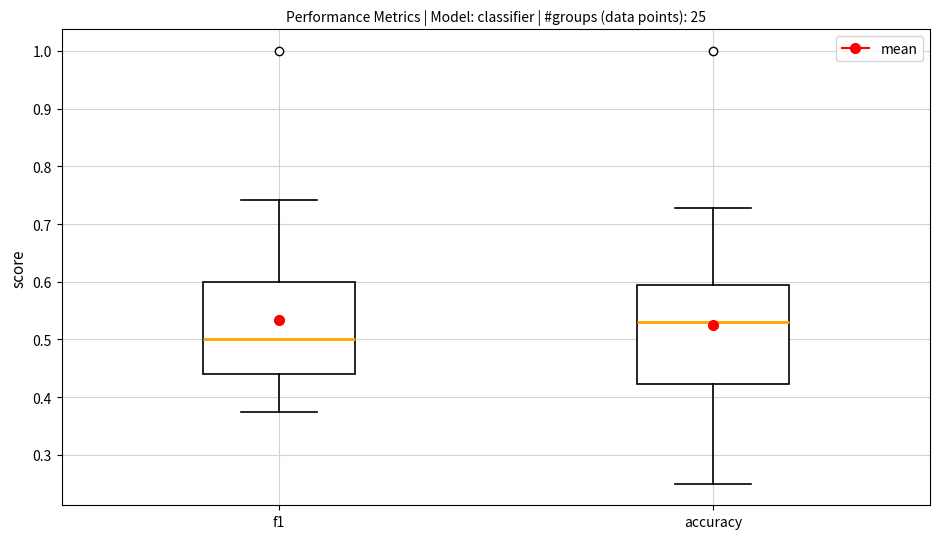

Where is the upper edge of the box for f1 on the y-axis? The values are not printed on the chart, so give them approximately, as read against the axis.

0.60